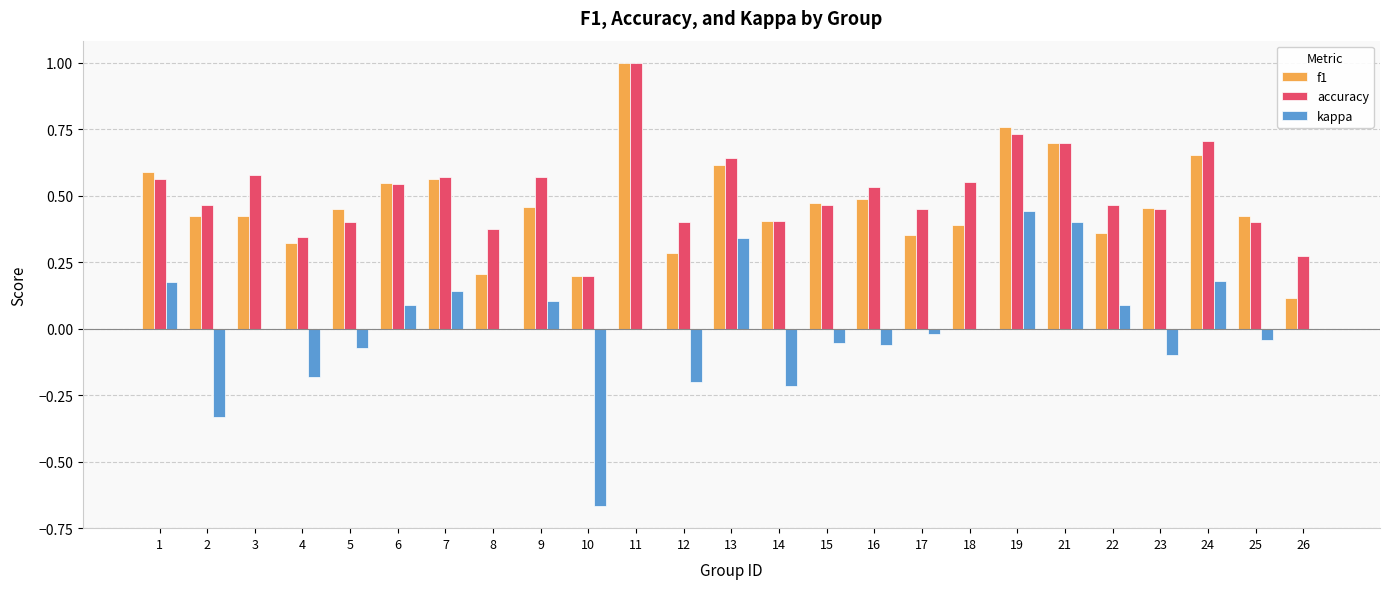

Which category has the highest value across all series?

11